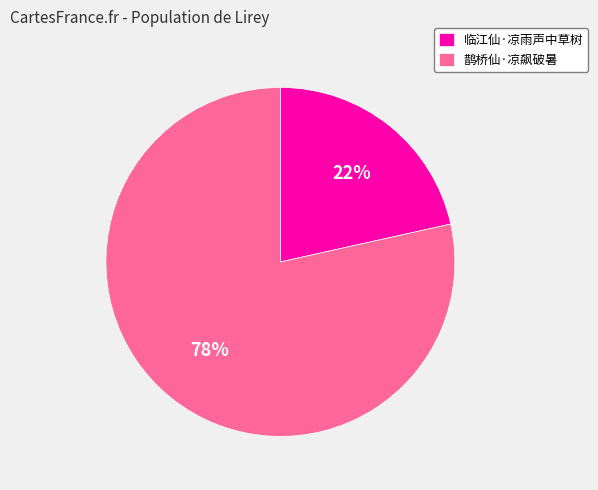

Which slice represents more than half of the pie?

鹊桥仙·凉飙破暑